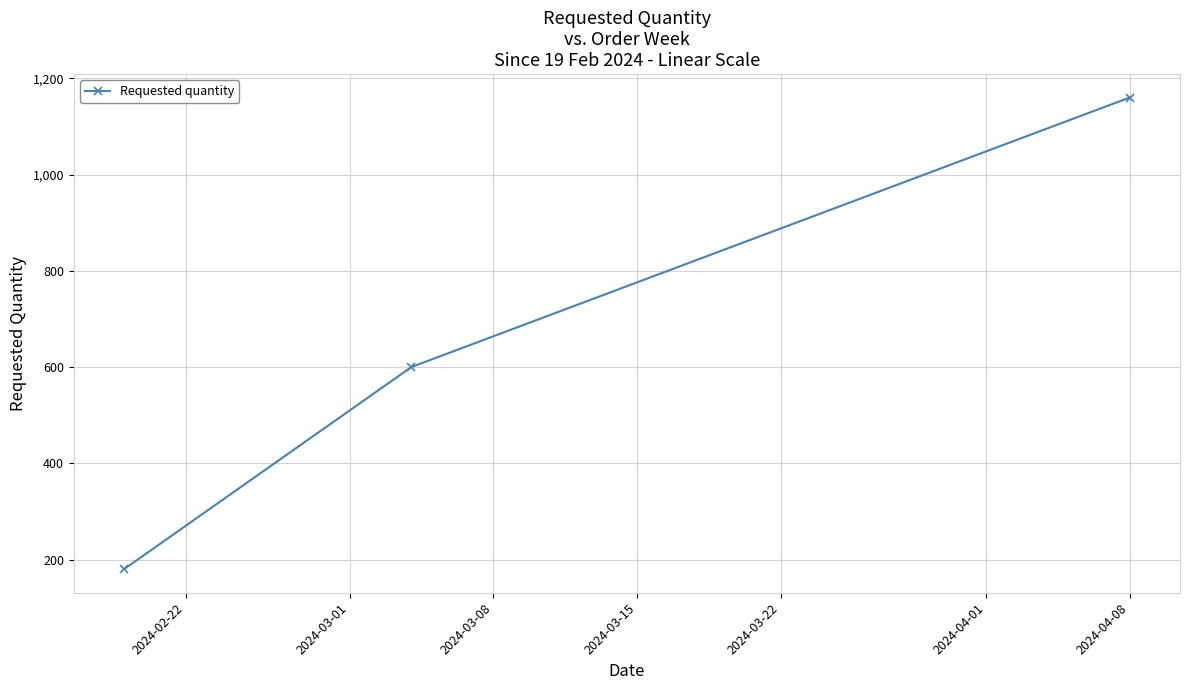

What is the maximum value shown in the chart?

1160